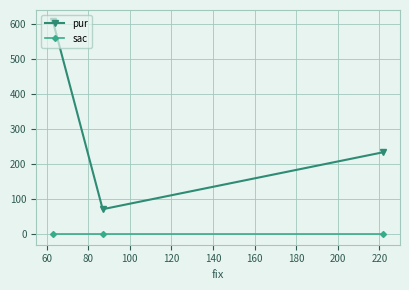

Which series has the largest total across all categories?

pur